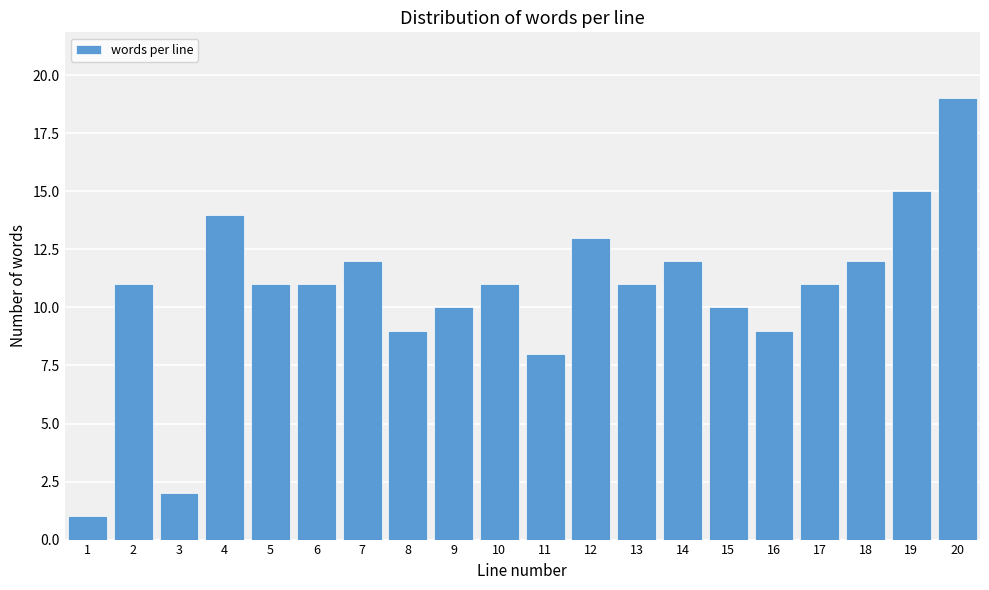

Reading left to right, transcribe all the data shown in this chart.

1	11	2	14	11	11	12	9	10	11	8	13	11	12	10	9	11	12	15	19